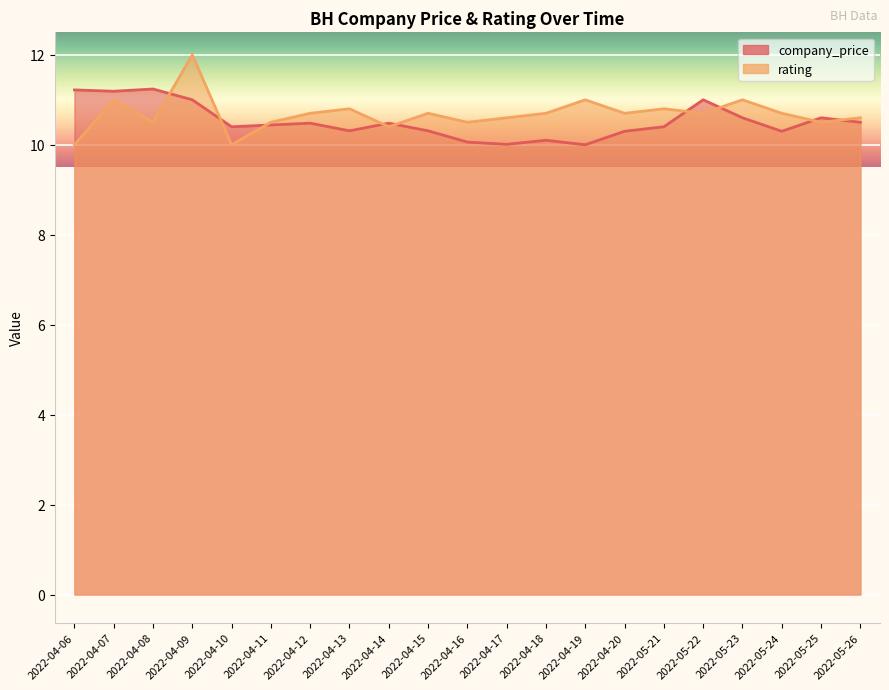

The value of company_price at 2022-04-11 is 14.0. True or false?

False